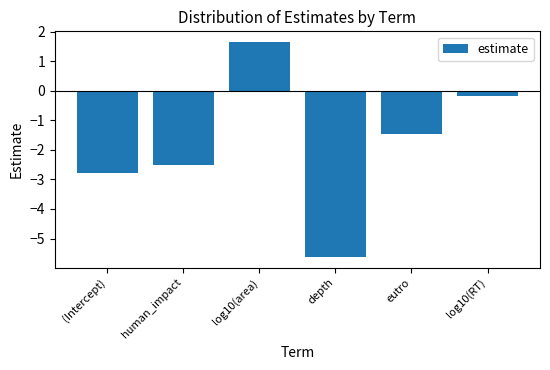

What is the value of the 1st bar from the left?

-2.8